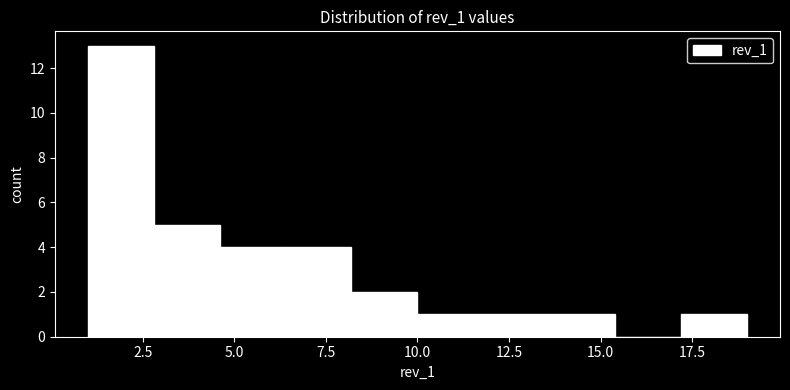

Read against the x-axis, roughly where is the centre of the tallest bar?

2.0